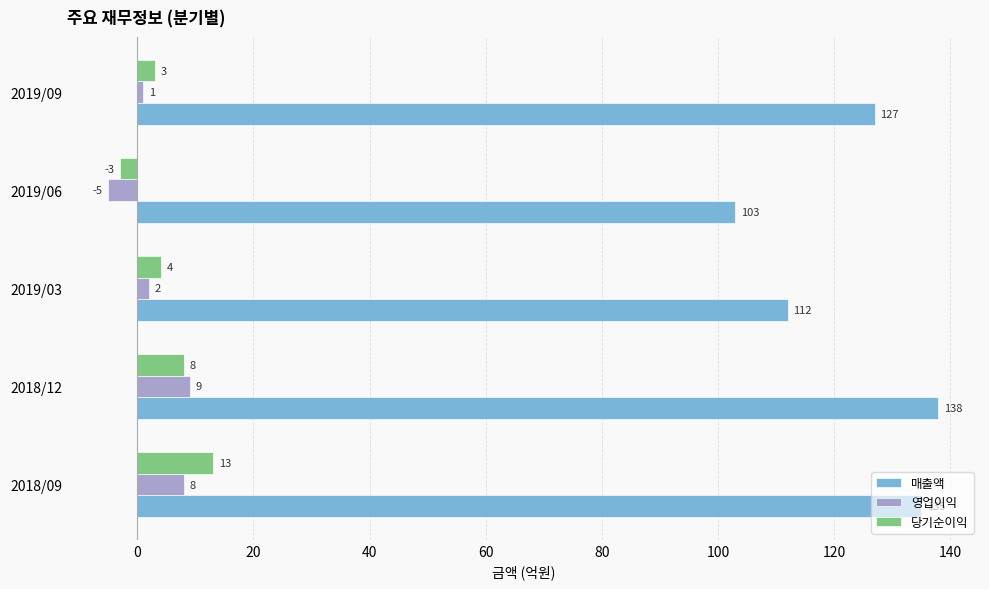

What is the approximate value of 영업이익 at 2018/12?

9